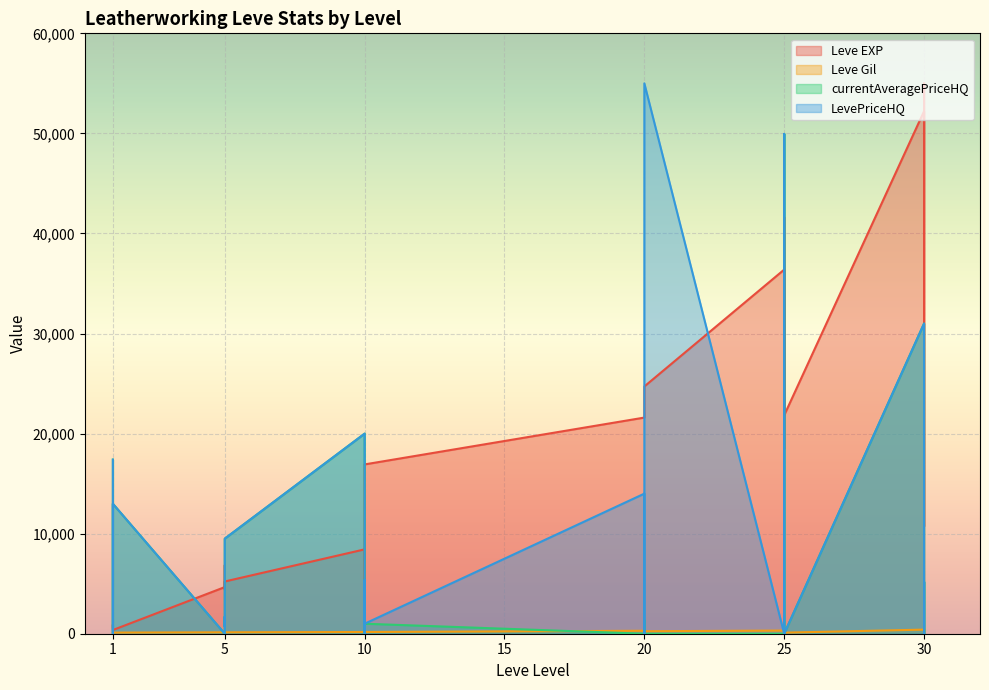

How many data points does each series have?

25